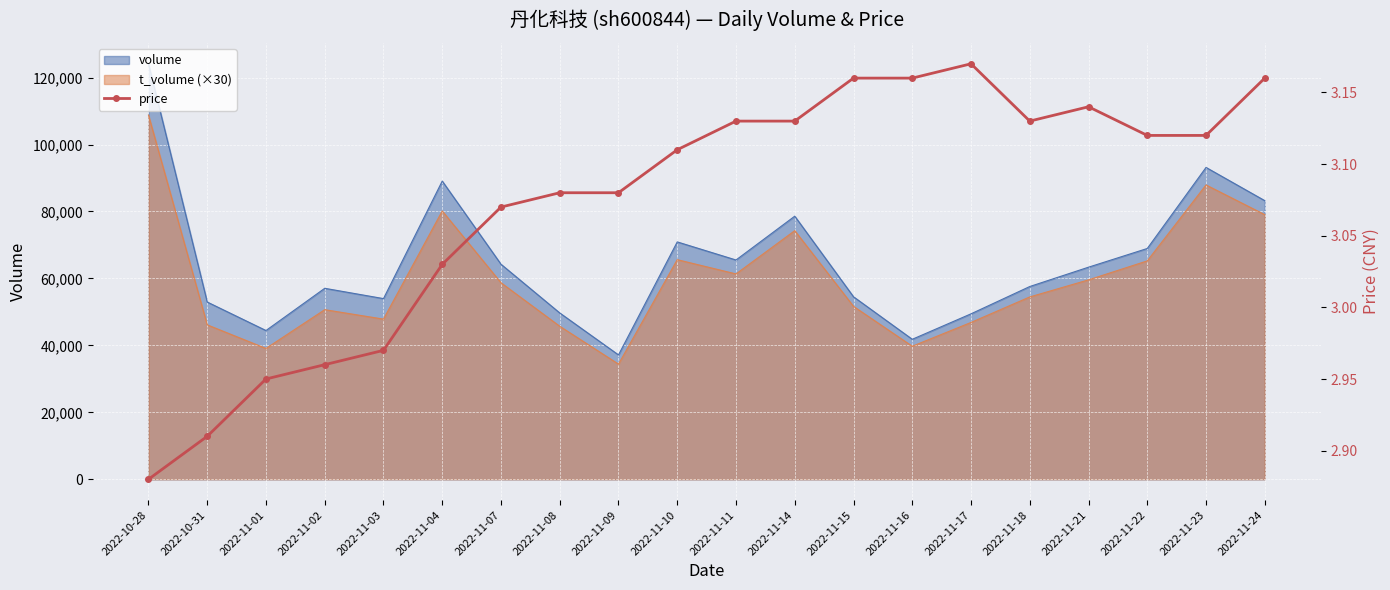

What is the highest value of the t_volume (×30) series?

108780